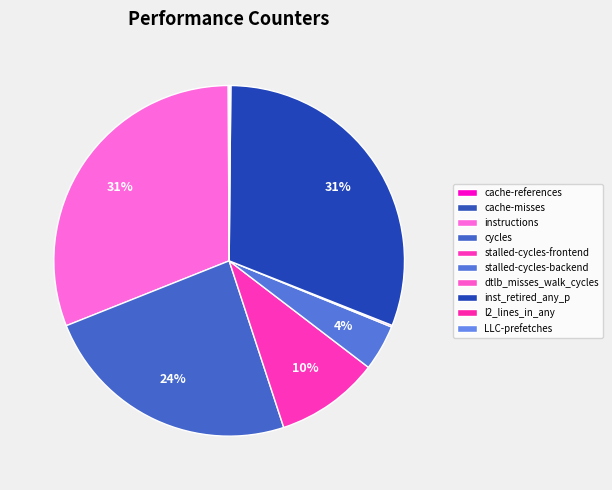

What is the ratio of the value at inst_retired_any_p to the value at l2_lines_in_any?

230.6